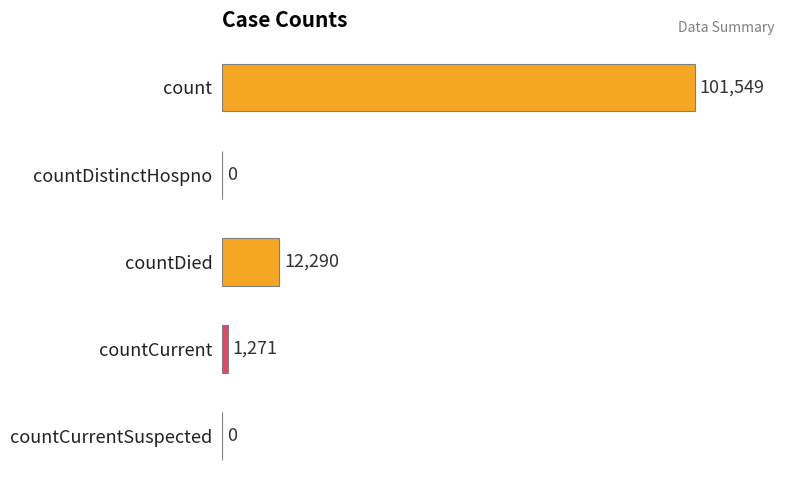

What is the maximum value shown in the chart?

101549